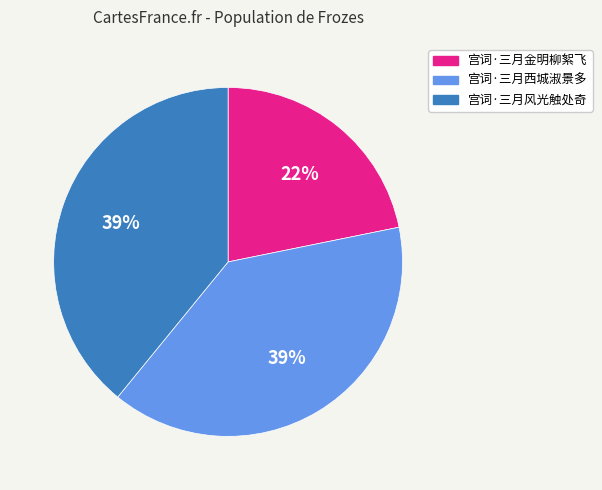

Which slice is the smallest?

宫词·三月金明柳絮飞